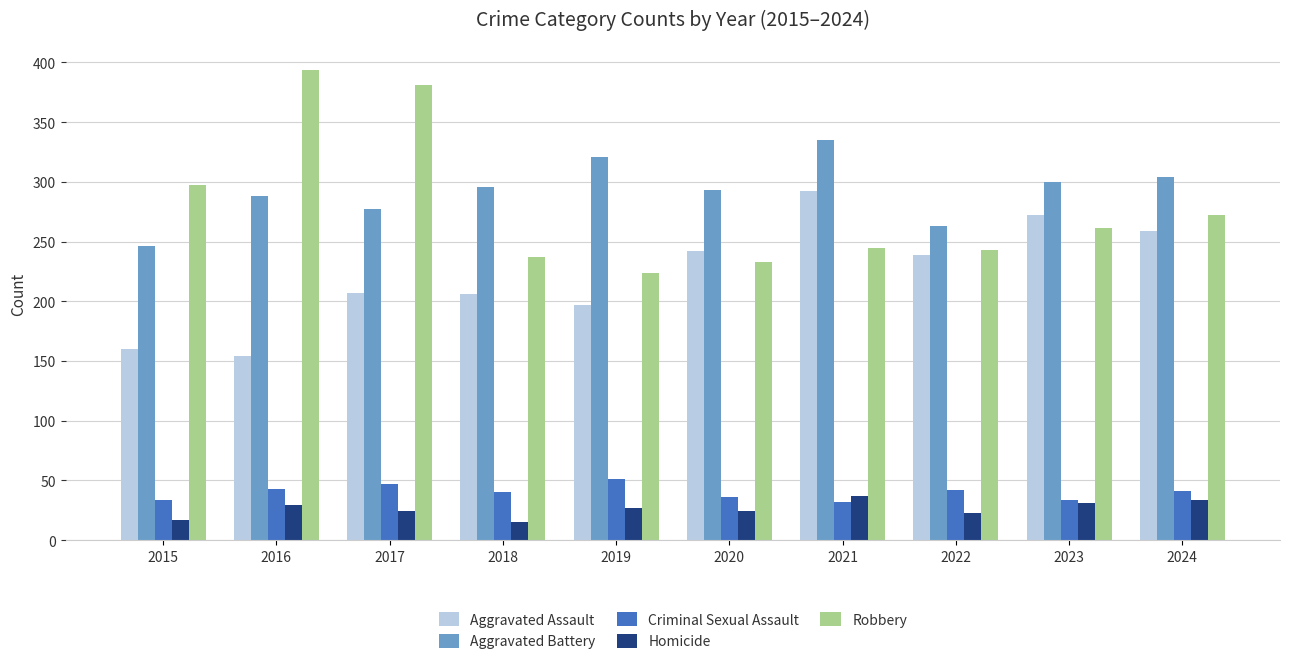

List the series in order of their peak value, highest first.

Robbery, Aggravated Battery, Aggravated Assault, Criminal Sexual Assault, Homicide